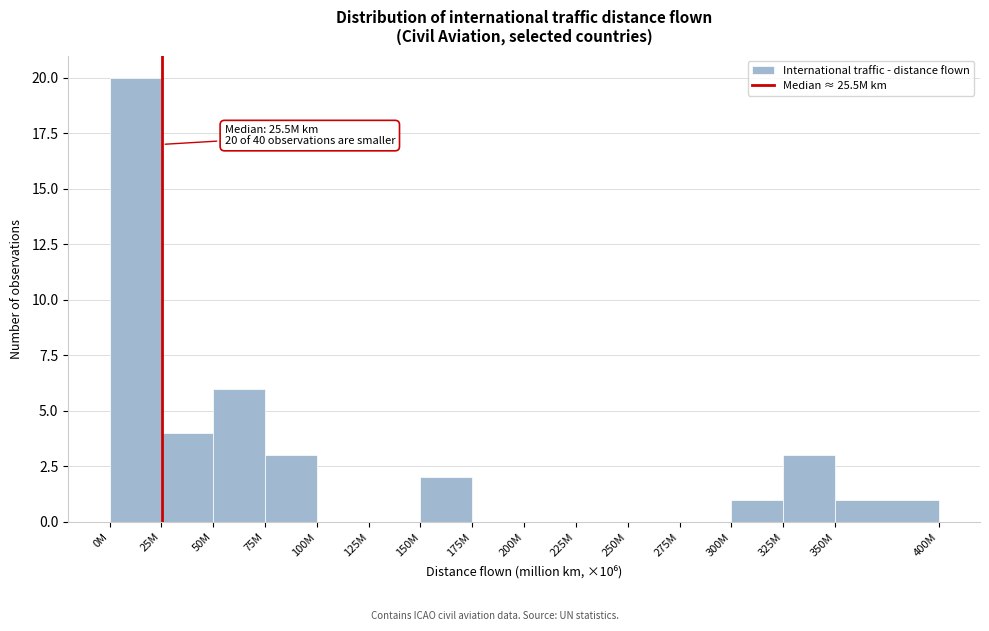

Reading right to left, what are all the values shown in this chart?

350M=1	325M=3	300M=1	275M=0	250M=0	225M=0	200M=0	175M=0	150M=2	125M=0	100M=0	75M=3	50M=6	25M=4	0M=20